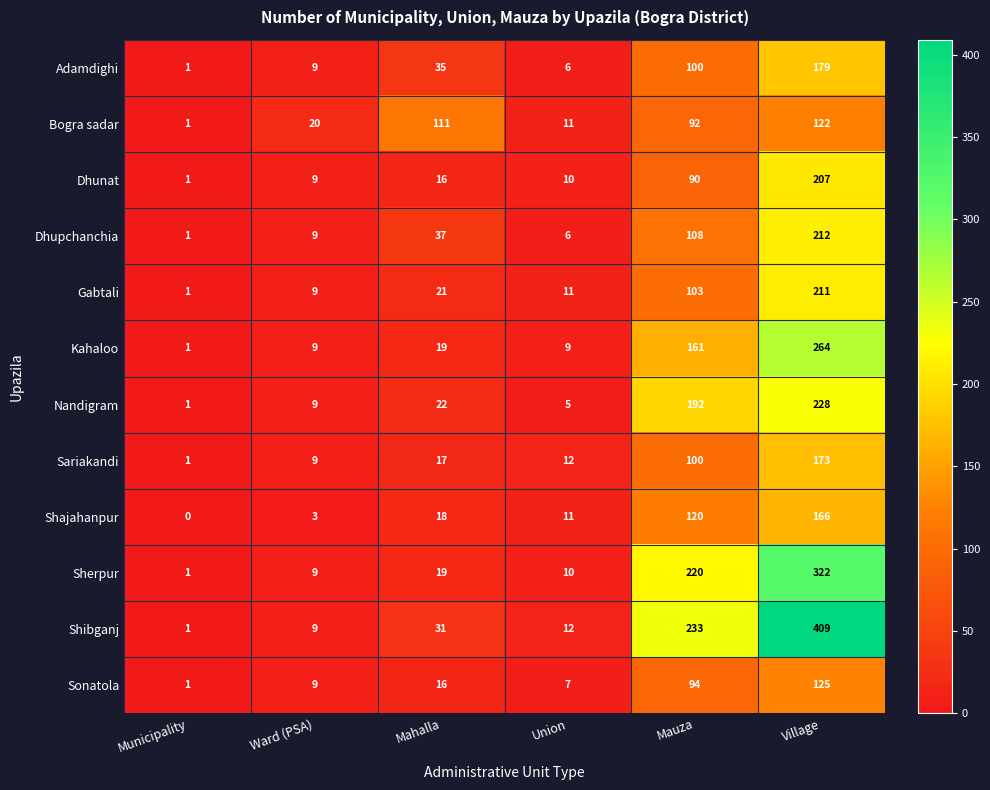

Which series has the largest total across all categories?

Shibganj